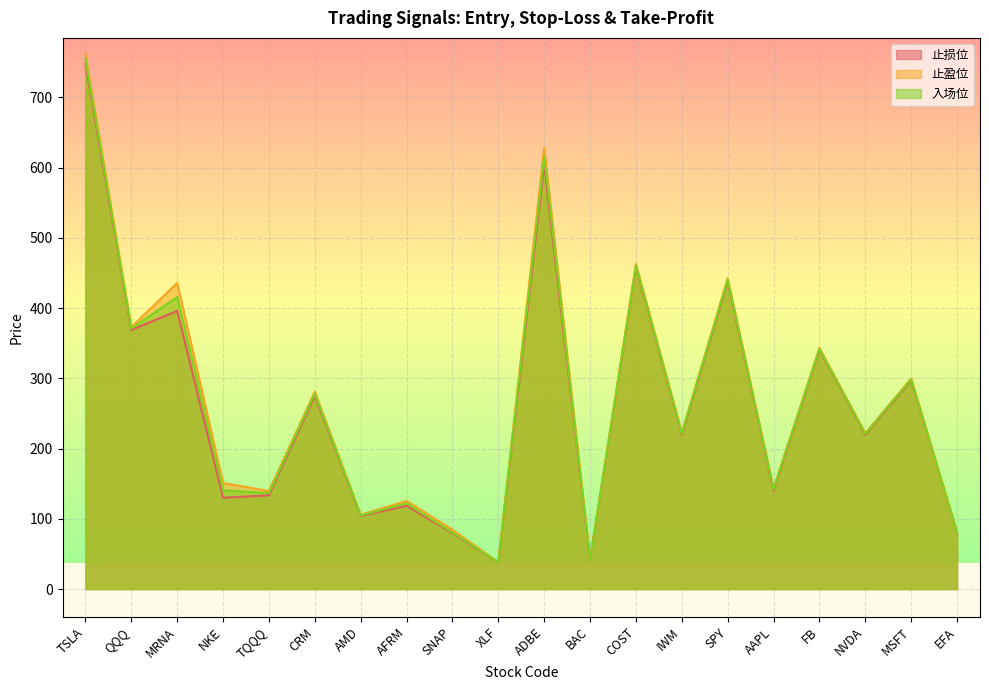

Where does the 入场位 series first go above 221?

TSLA